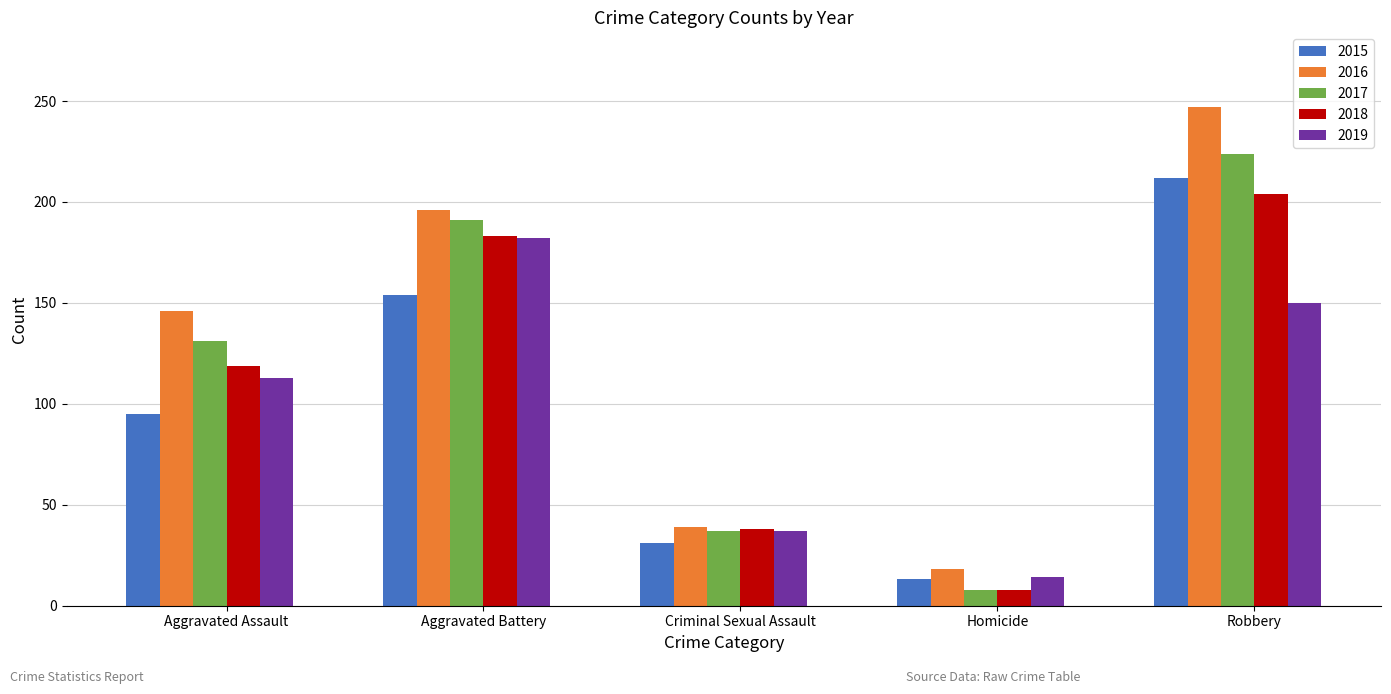

What is the label of the 4th bar from the left?

Homicide